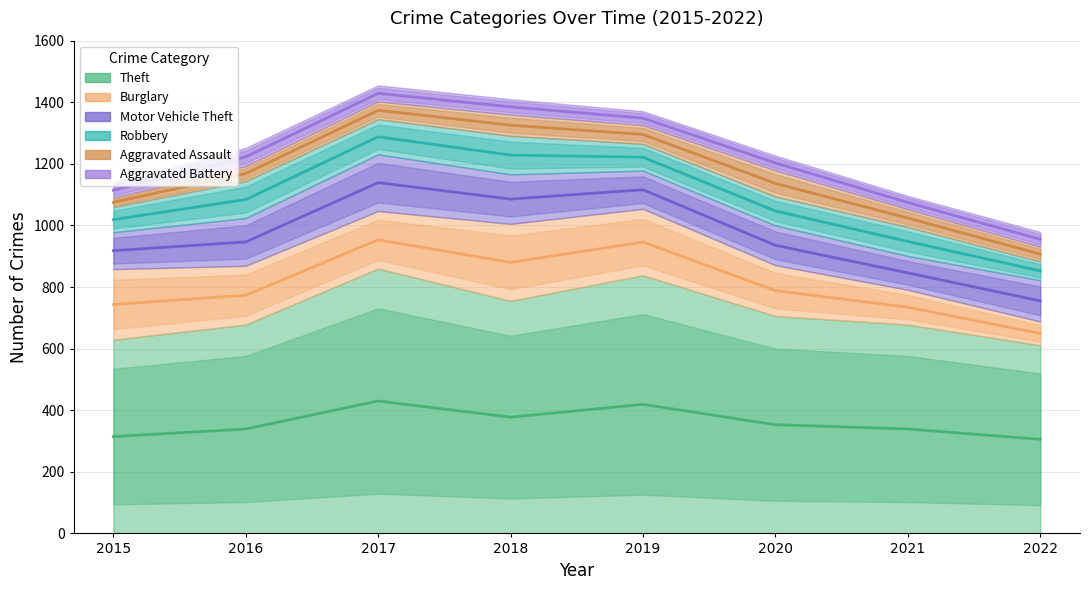

The value of Burglary at 2022 is 116. True or false?

False